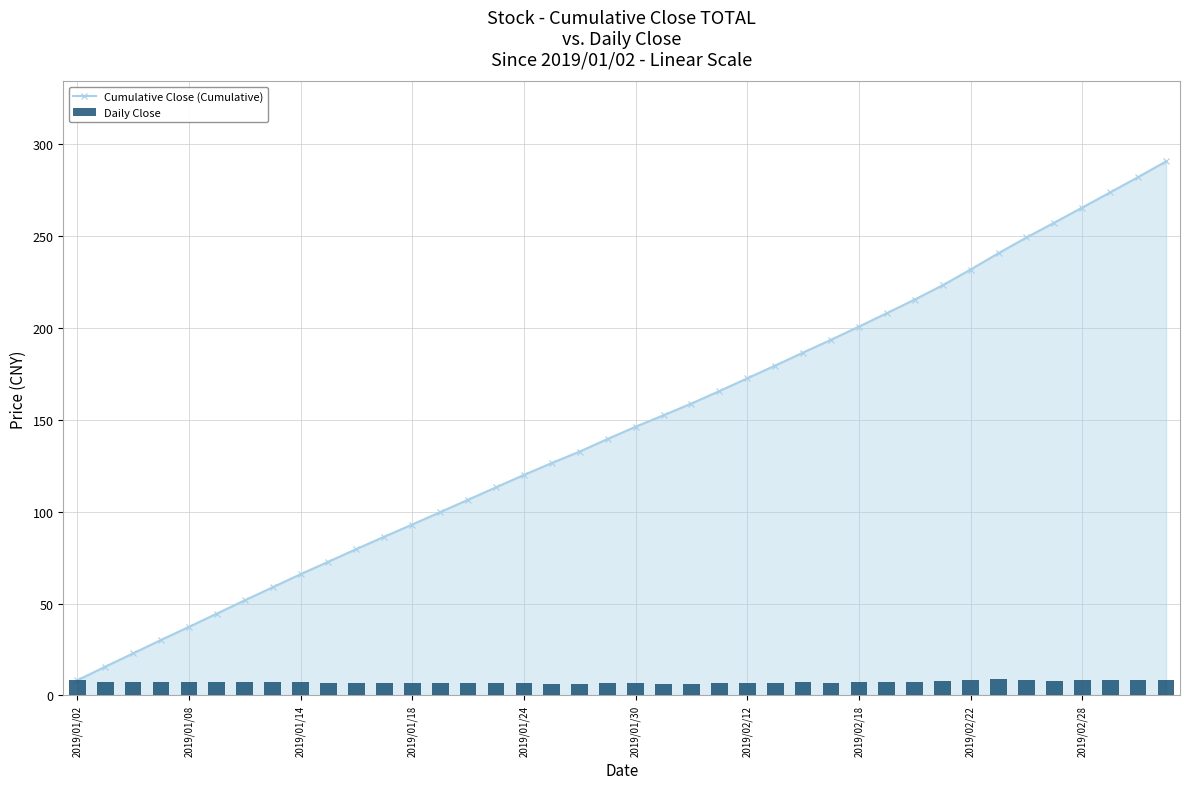

What is the highest value of the Cumulative Close (Cumulative) series?

290.6